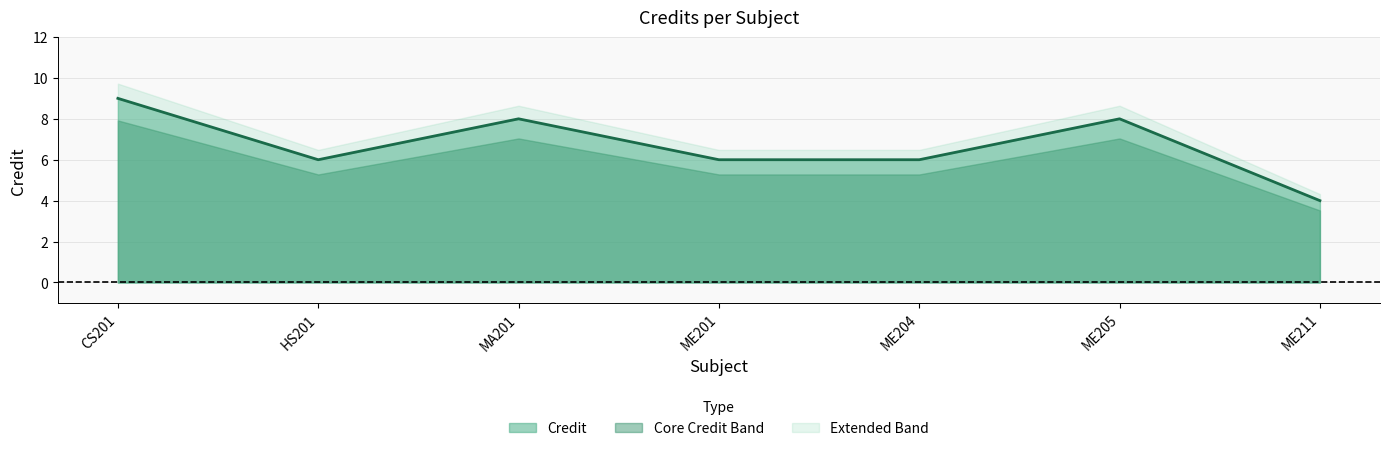

Count the number of values greater than 6.

3